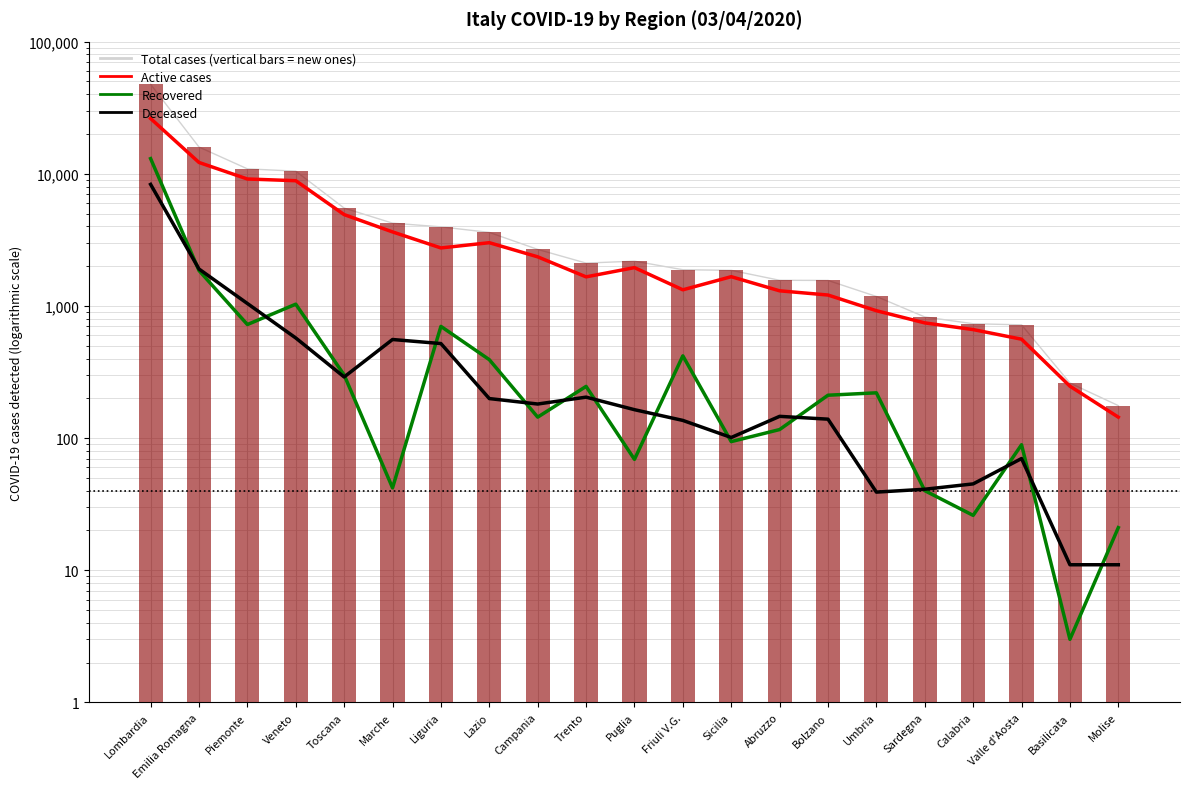

Reading right to left, list all the values displayed in this chart.

Total cases (vertical bars = new ones): Molise=176	Basilicata=261	Valle d'Aosta=719	Calabria=733	Sardegna=825	Umbria=1179	Bolzano=1559	Abruzzo=1563	Sicilia=1859	Friuli V.G.=1879	Puglia=2182	Trento=2109	Campania=2677	Lazio=3600	Liguria=3965	Marche=4230	Toscana=5499	Veneto=10464	Piemonte=10896	Emilia Romagna=15932	Lombardia=47520
Active cases: Molise=144	Basilicata=247	Valle d'Aosta=560	Calabria=662	Sardegna=744	Umbria=920	Bolzano=1209	Abruzzo=1301	Sicilia=1664	Friuli V.G.=1324	Puglia=1949	Trento=1659	Campania=2352	Lazio=3009	Liguria=2746	Marche=3631	Toscana=4909	Veneto=8861	Piemonte=9130	Emilia Romagna=12178	Lombardia=26189
Recovered: Molise=21	Basilicata=3	Valle d'Aosta=89	Calabria=26	Sardegna=40	Umbria=220	Bolzano=211	Abruzzo=116	Sicilia=94	Friuli V.G.=419	Puglia=69	Trento=246	Campania=144	Lazio=392	Liguria=700	Marche=42	Toscana=300	Veneto=1031	Piemonte=723	Emilia Romagna=1852	Lombardia=13020
Deceased: Molise=11	Basilicata=11	Valle d'Aosta=70	Calabria=45	Sardegna=41	Umbria=39	Bolzano=139	Abruzzo=146	Sicilia=101	Friuli V.G.=136	Puglia=164	Trento=204	Campania=181	Lazio=199	Liguria=519	Marche=557	Toscana=290	Veneto=572	Piemonte=1043	Emilia Romagna=1902	Lombardia=8311